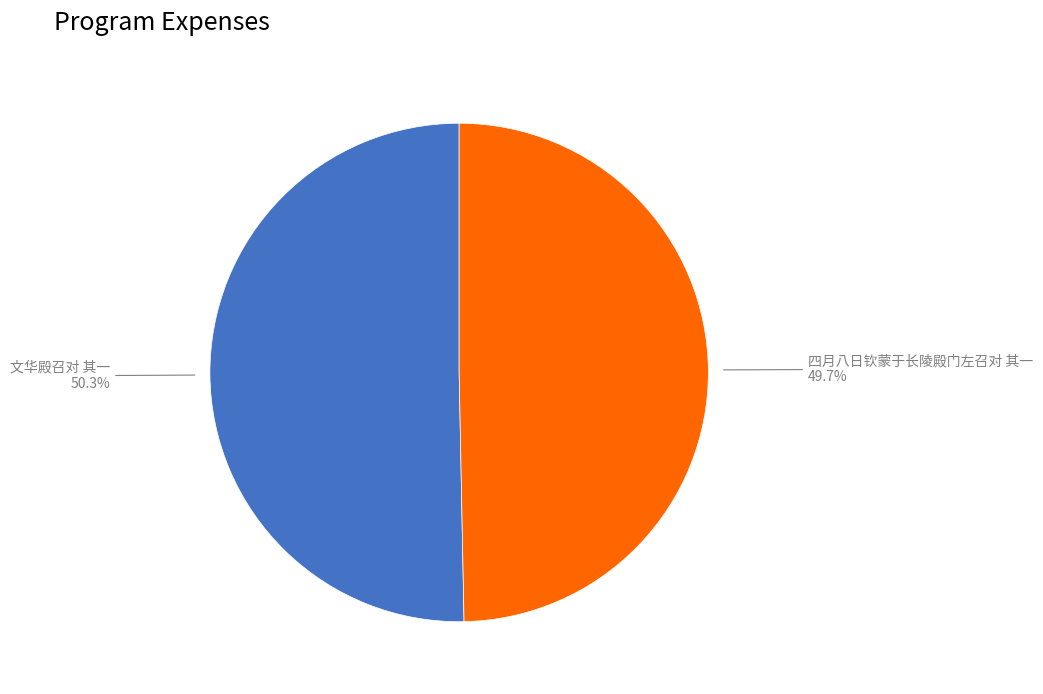

Does any single category account for the majority?

Yes